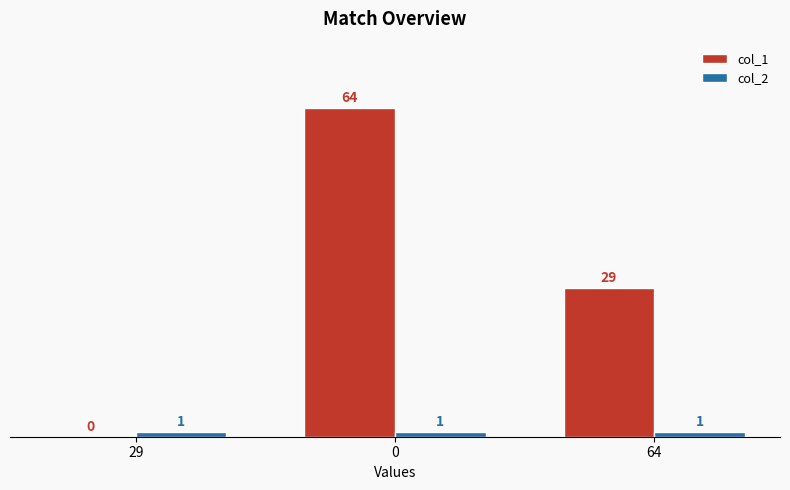

How many series are shown in this chart?

2